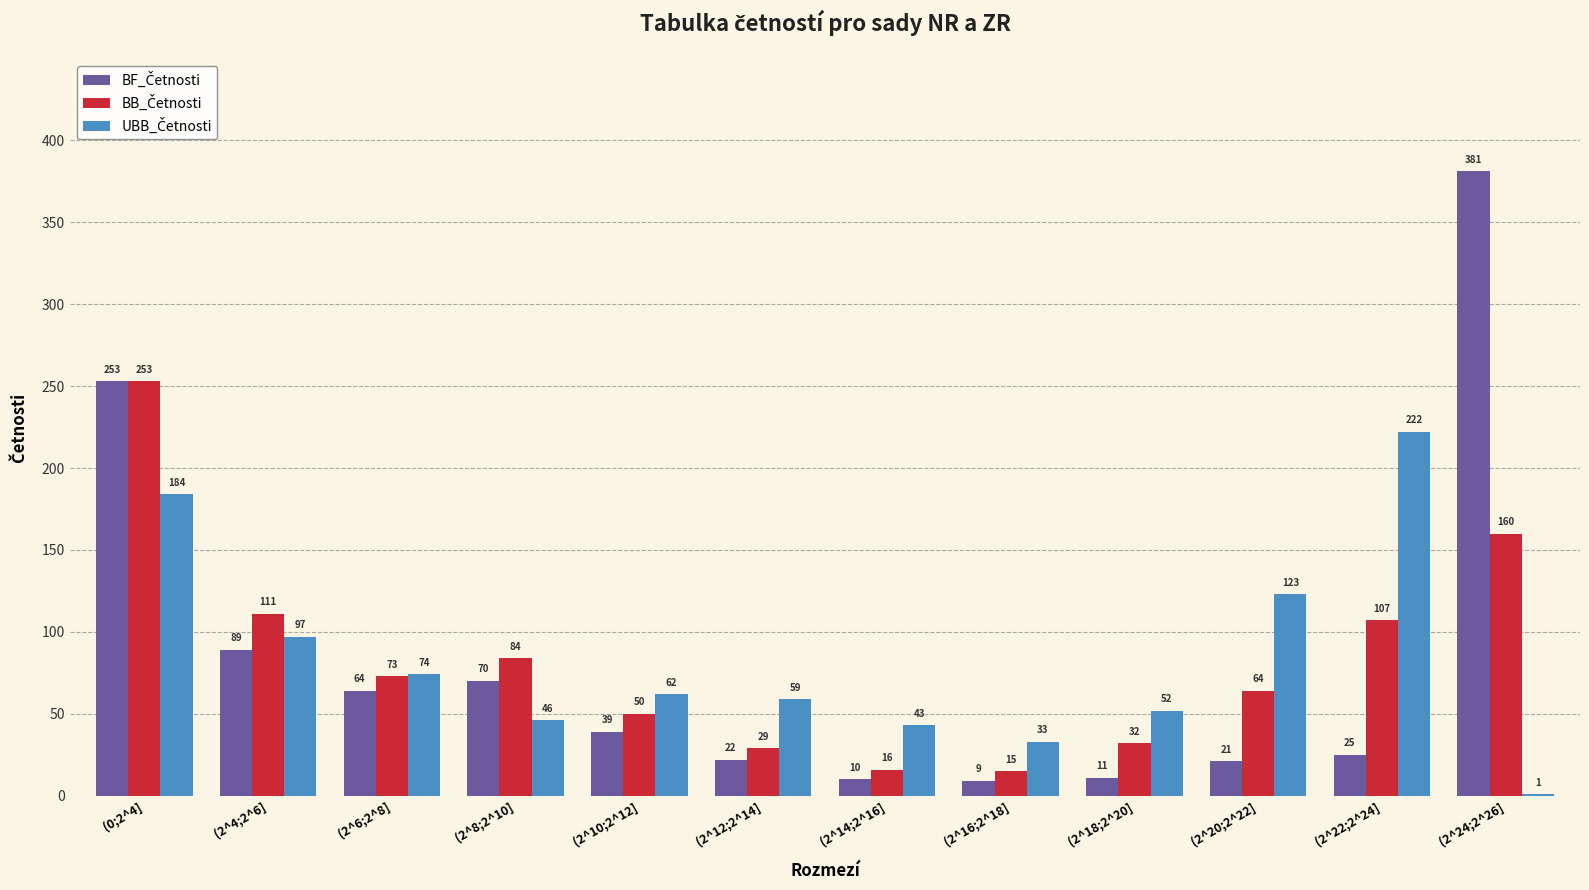

Which label corresponds to the largest value in the chart?

(2^24;2^26]